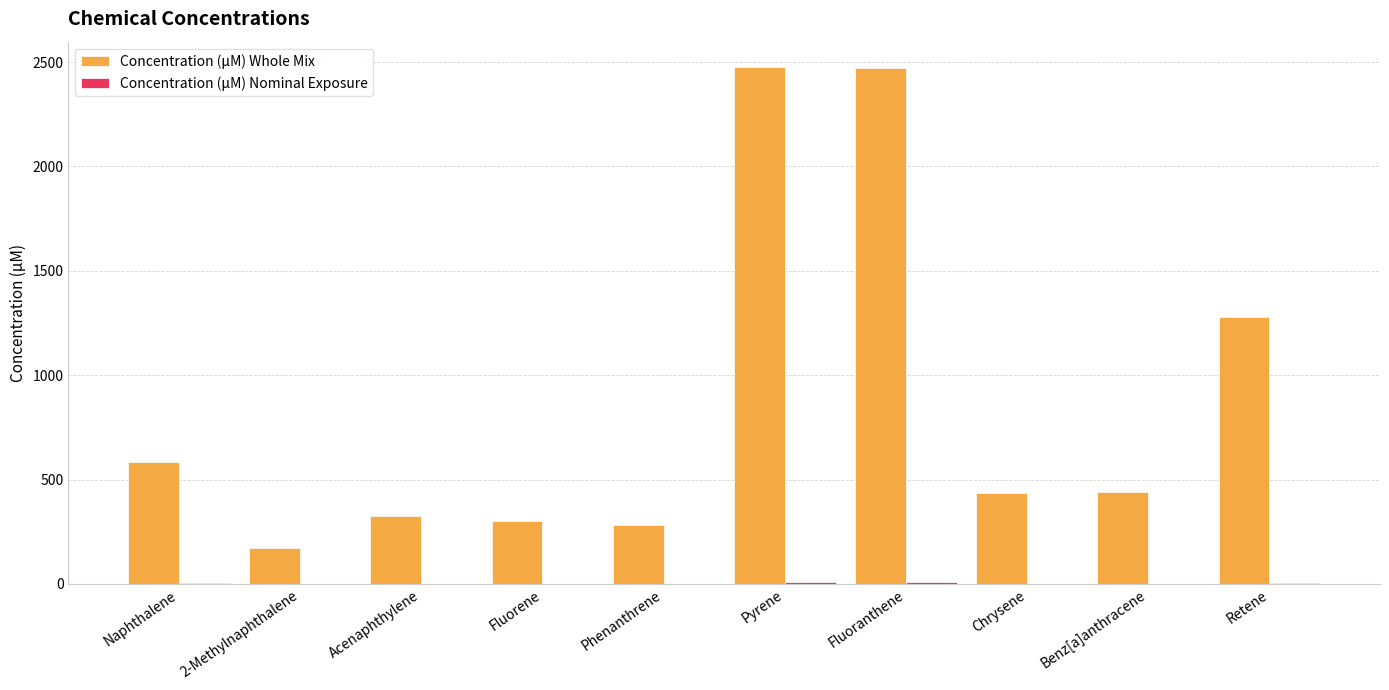

At which label is Concentration (μM) Whole Mix closest to 1324?

Retene